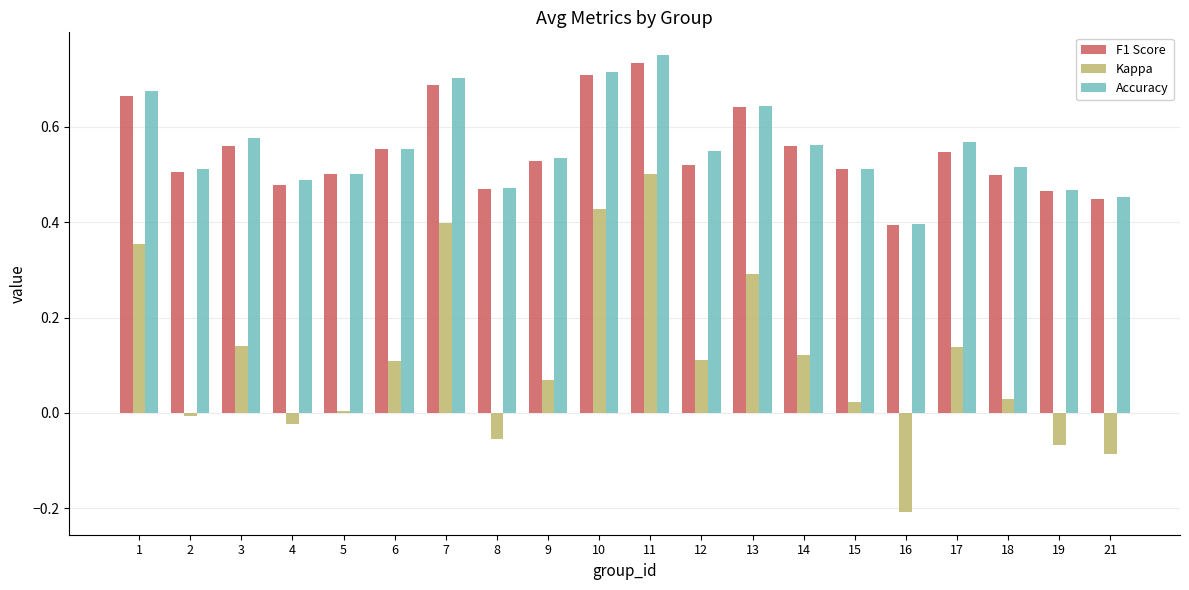

The F1 Score series shows 0.7 at 5. True or false?

False